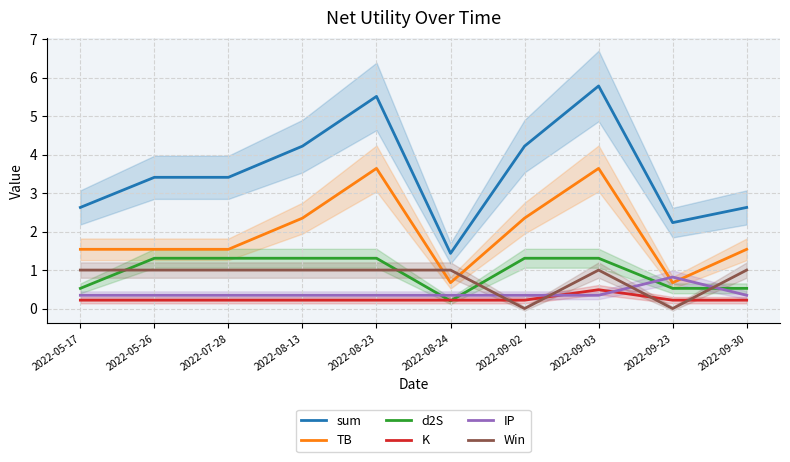

Is this an area chart (filled region under the line)?

No